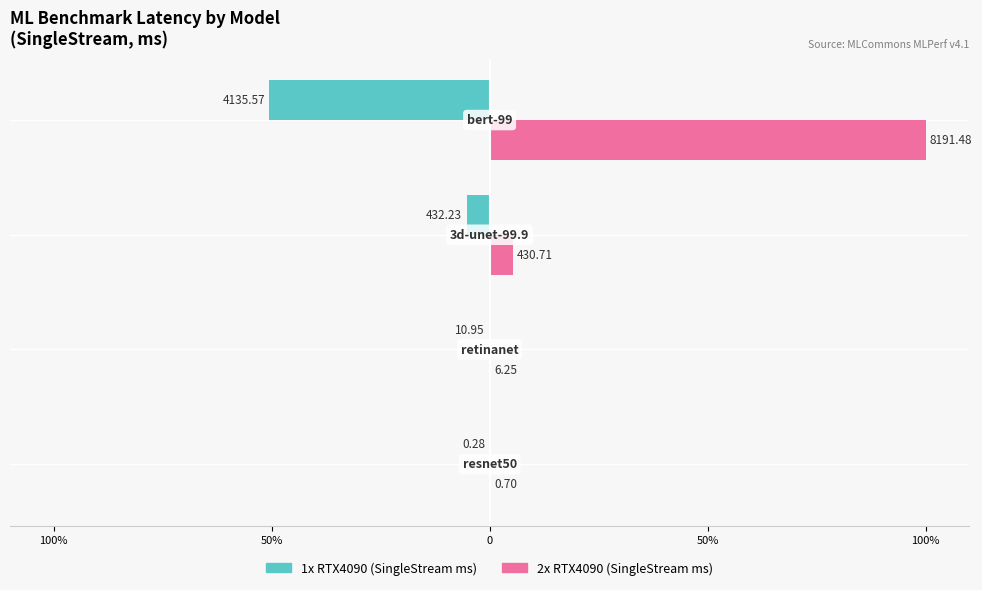

What are all the series names shown in the legend?

1x RTX4090 (SingleStream ms), 2x RTX4090 (SingleStream ms)